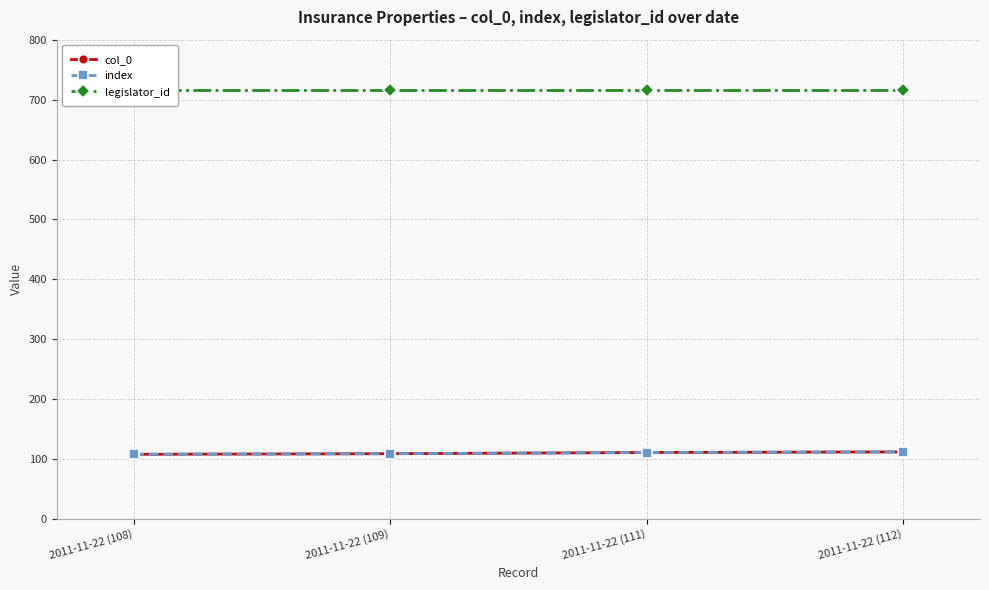

How many index values are between 109 and 112?

3